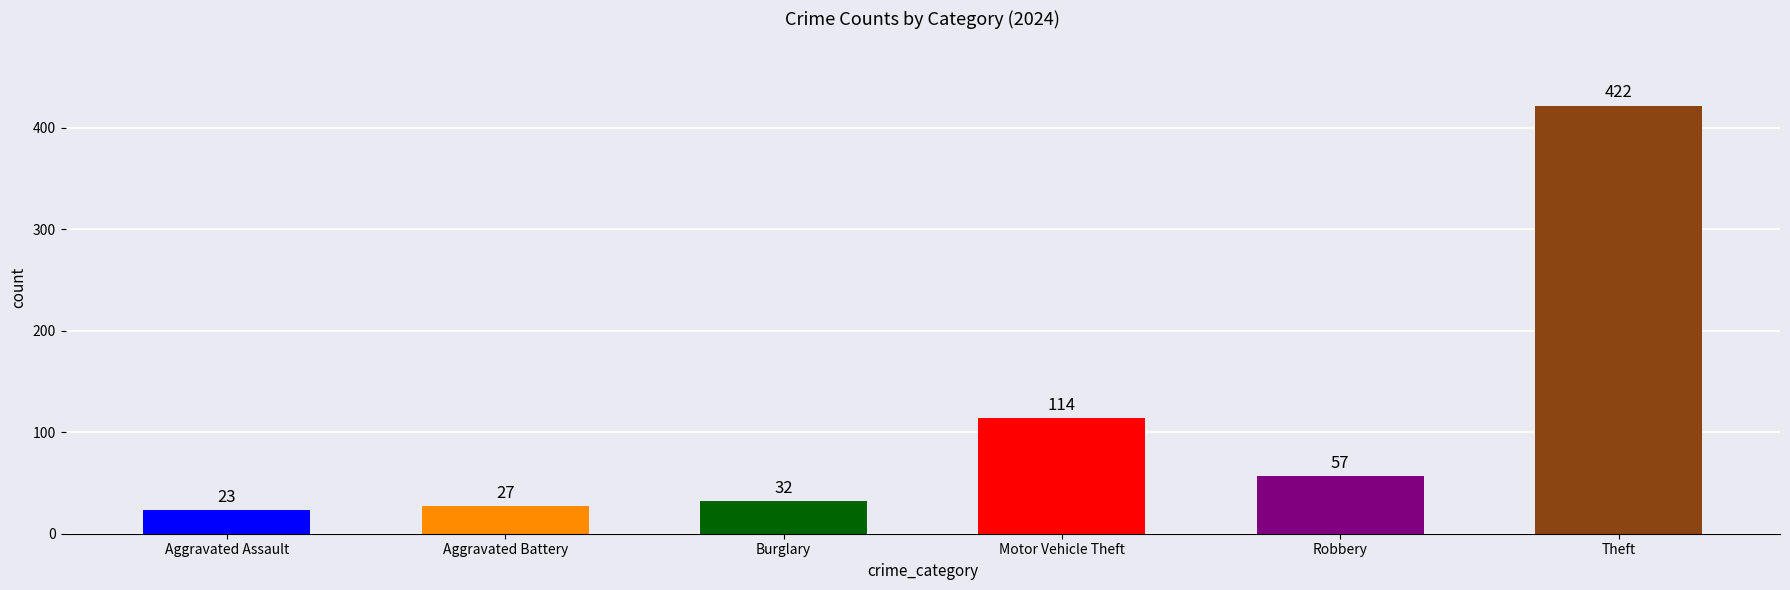

Which has a higher value, Aggravated Assault or Motor Vehicle Theft?

Motor Vehicle Theft